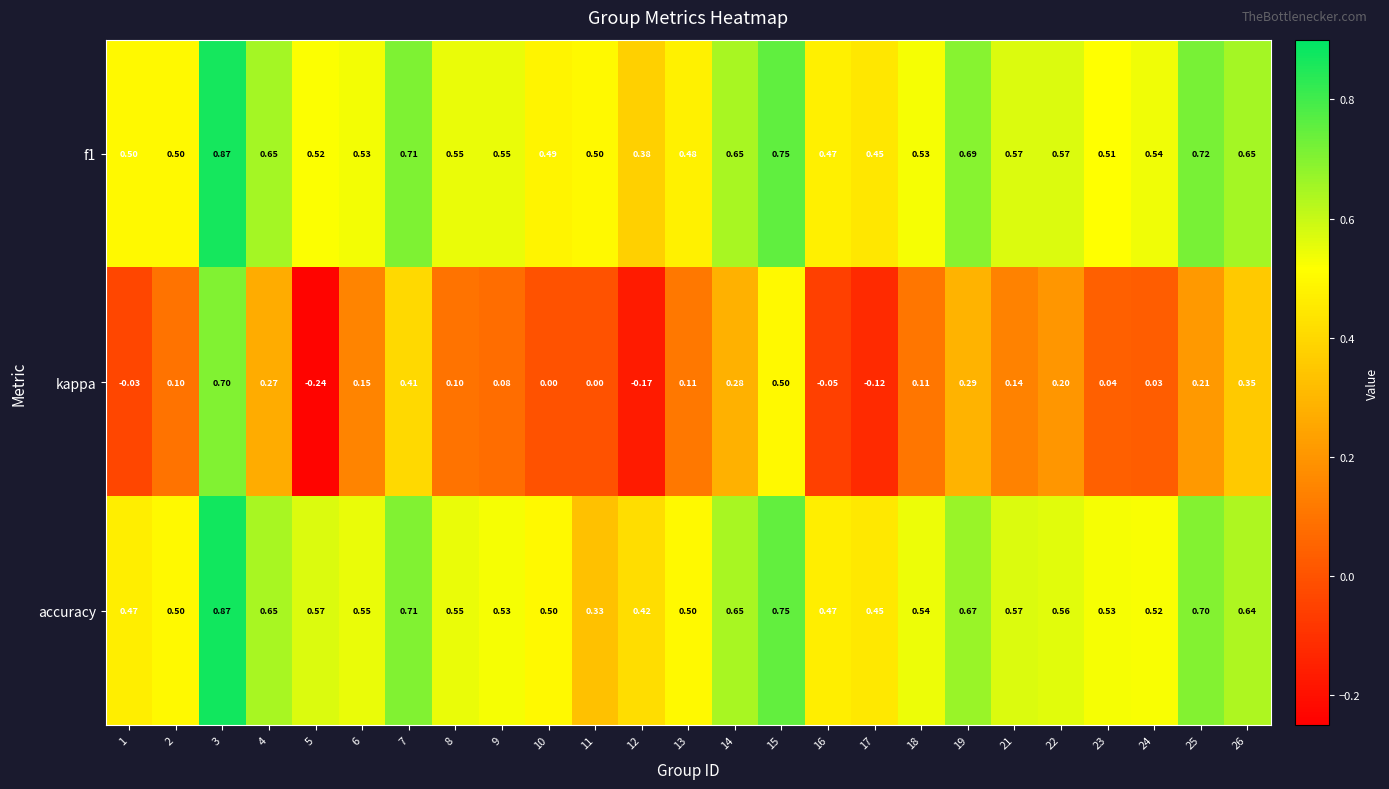

At which category does the chart reach its peak across all series?

3